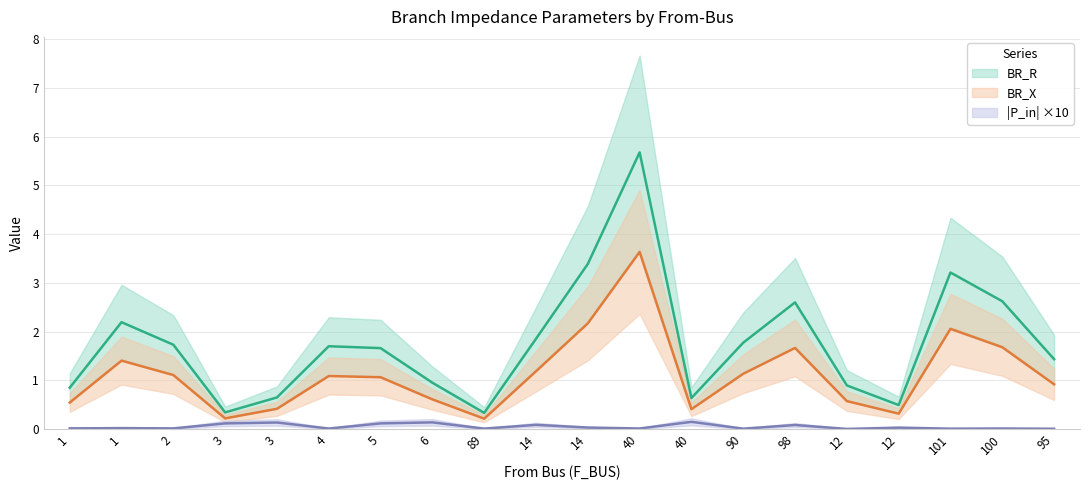

What is the spread (max minus min) of values at 14?

0.7